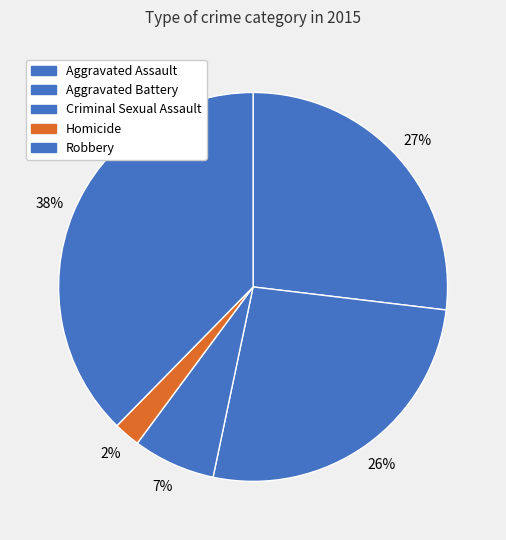

To the nearest percent, what portion does Aggravated Assault represent?

27%